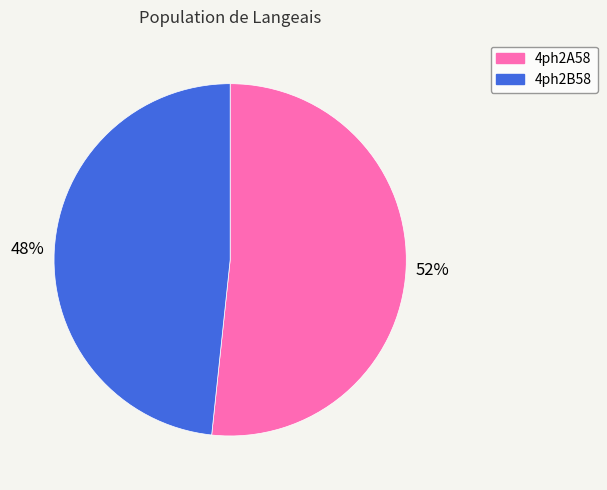

To the nearest percent, what is the combined percentage of 4ph2B58 and 4ph2A58?

100%